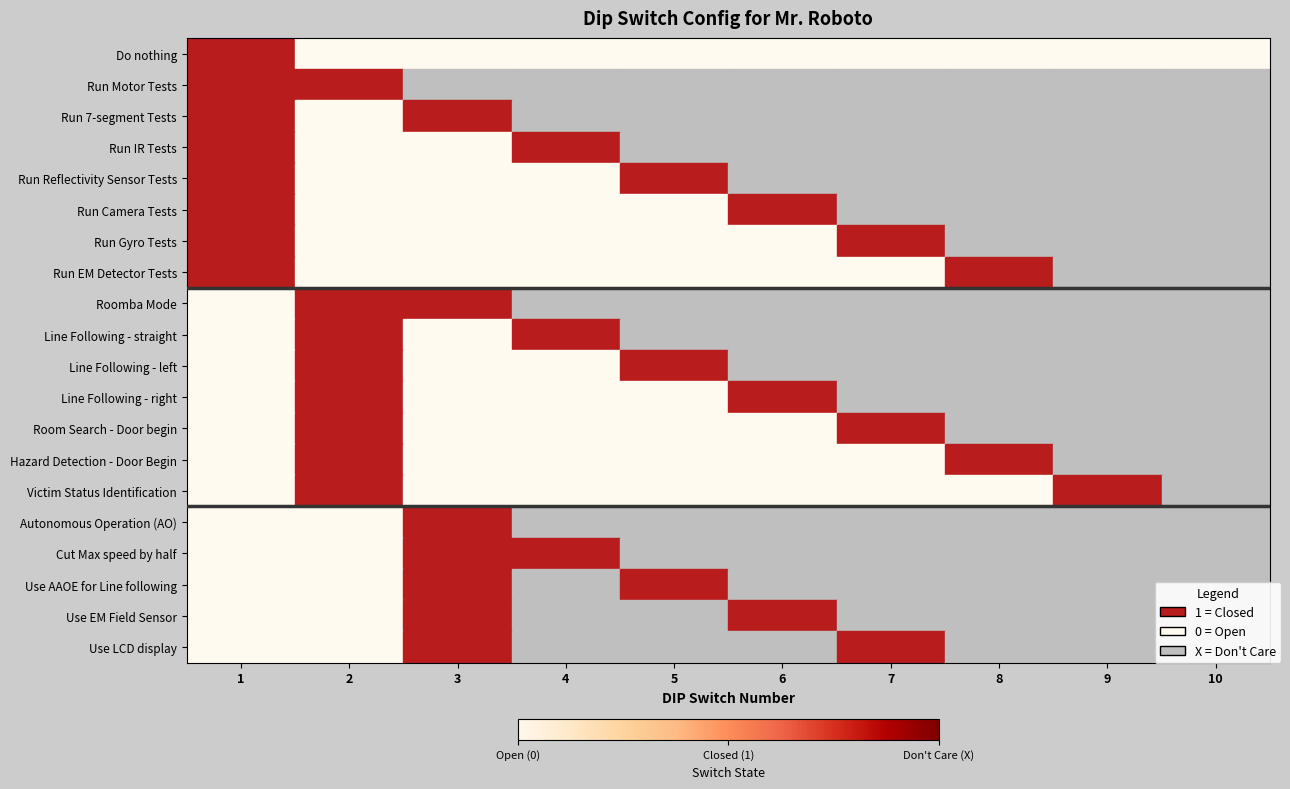

Reading right to left, extract all data points from this chart.

Do nothing: 10=0	9=0	8=0	7=0	6=0	5=0	4=0	3=0	2=0	1=1
Run Motor Tests: 10=2	9=2	8=2	7=2	6=2	5=2	4=2	3=2	2=1	1=1
Run 7-segment Tests: 10=2	9=2	8=2	7=2	6=2	5=2	4=2	3=1	2=0	1=1
Run IR Tests: 10=2	9=2	8=2	7=2	6=2	5=2	4=1	3=0	2=0	1=1
Run Reflectivity Sensor Tests: 10=2	9=2	8=2	7=2	6=2	5=1	4=0	3=0	2=0	1=1
Run Camera Tests: 10=2	9=2	8=2	7=2	6=1	5=0	4=0	3=0	2=0	1=1
Run Gyro Tests: 10=2	9=2	8=2	7=1	6=0	5=0	4=0	3=0	2=0	1=1
Run EM Detector Tests: 10=2	9=2	8=1	7=0	6=0	5=0	4=0	3=0	2=0	1=1
Roomba Mode: 10=2	9=2	8=2	7=2	6=2	5=2	4=2	3=1	2=1	1=0
Line Following - straight: 10=2	9=2	8=2	7=2	6=2	5=2	4=1	3=0	2=1	1=0
Line Following - left: 10=2	9=2	8=2	7=2	6=2	5=1	4=0	3=0	2=1	1=0
Line Following - right: 10=2	9=2	8=2	7=2	6=1	5=0	4=0	3=0	2=1	1=0
Room Search - Door begin: 10=2	9=2	8=2	7=1	6=0	5=0	4=0	3=0	2=1	1=0
Hazard Detection - Door Begin: 10=2	9=2	8=1	7=0	6=0	5=0	4=0	3=0	2=1	1=0
Victim Status Identification: 10=2	9=1	8=0	7=0	6=0	5=0	4=0	3=0	2=1	1=0
Autonomous Operation (AO): 10=2	9=2	8=2	7=2	6=2	5=2	4=2	3=1	2=0	1=0
Cut Max speed by half: 10=2	9=2	8=2	7=2	6=2	5=2	4=1	3=1	2=0	1=0
Use AAOE for Line following: 10=2	9=2	8=2	7=2	6=2	5=1	4=2	3=1	2=0	1=0
Use EM Field Sensor: 10=2	9=2	8=2	7=2	6=1	5=2	4=2	3=1	2=0	1=0
Use LCD display: 10=2	9=2	8=2	7=1	6=2	5=2	4=2	3=1	2=0	1=0